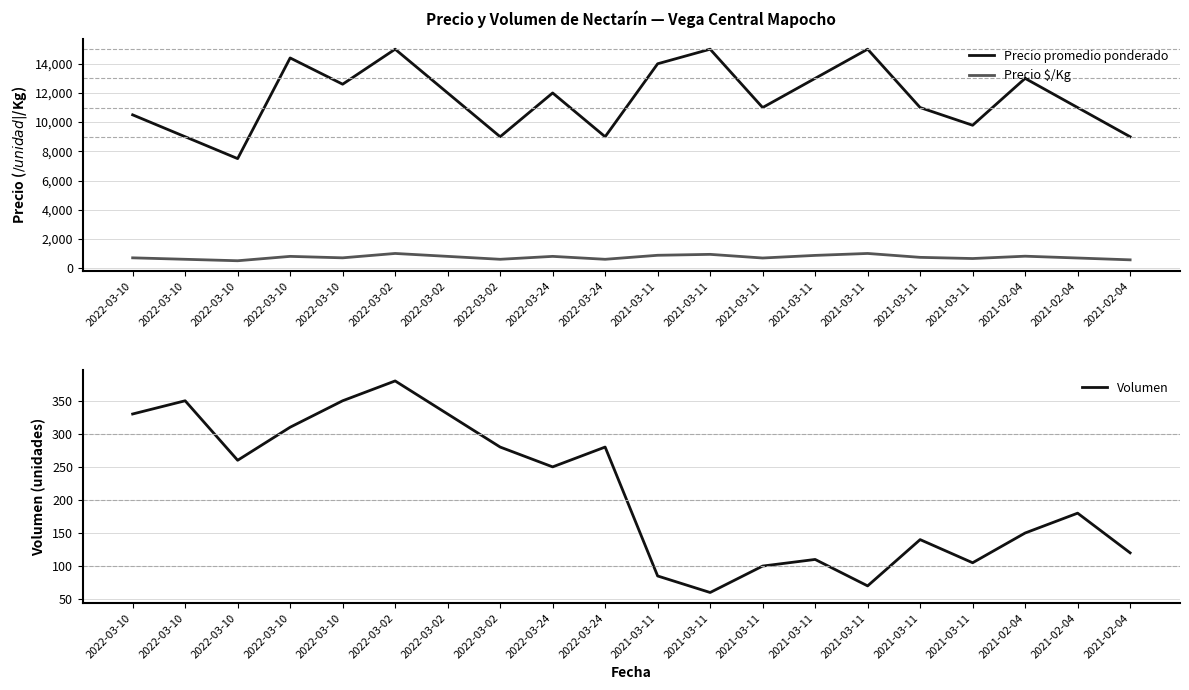

True or false: Volumen has a value of 100 at 2021-03-11.

True